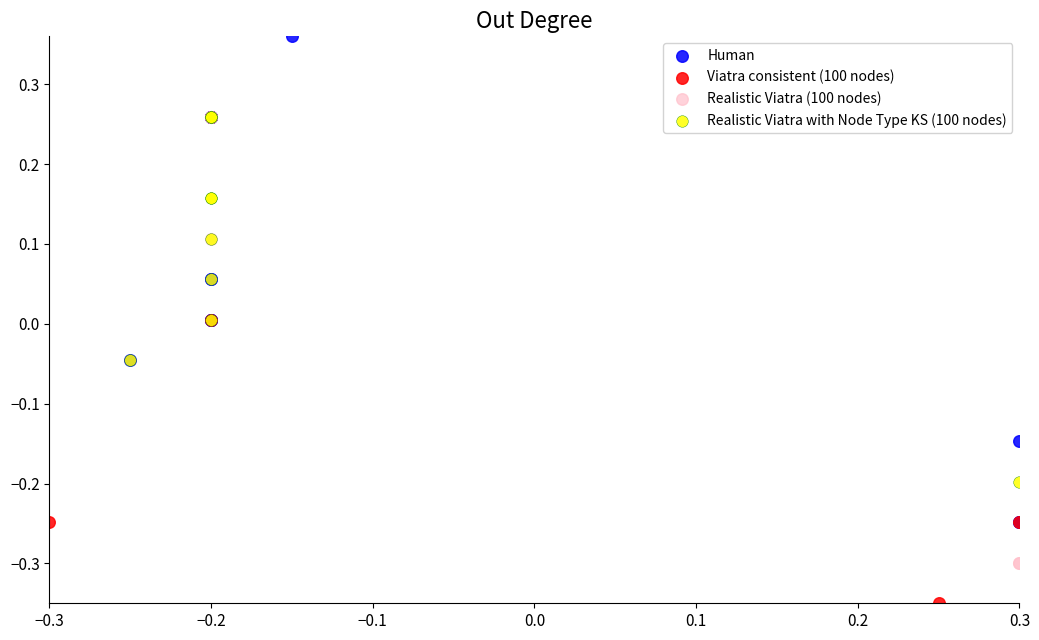

What are all the series names shown in the legend?

Human, Viatra consistent (100 nodes), Realistic Viatra (100 nodes), Realistic Viatra with Node Type KS (100 nodes)